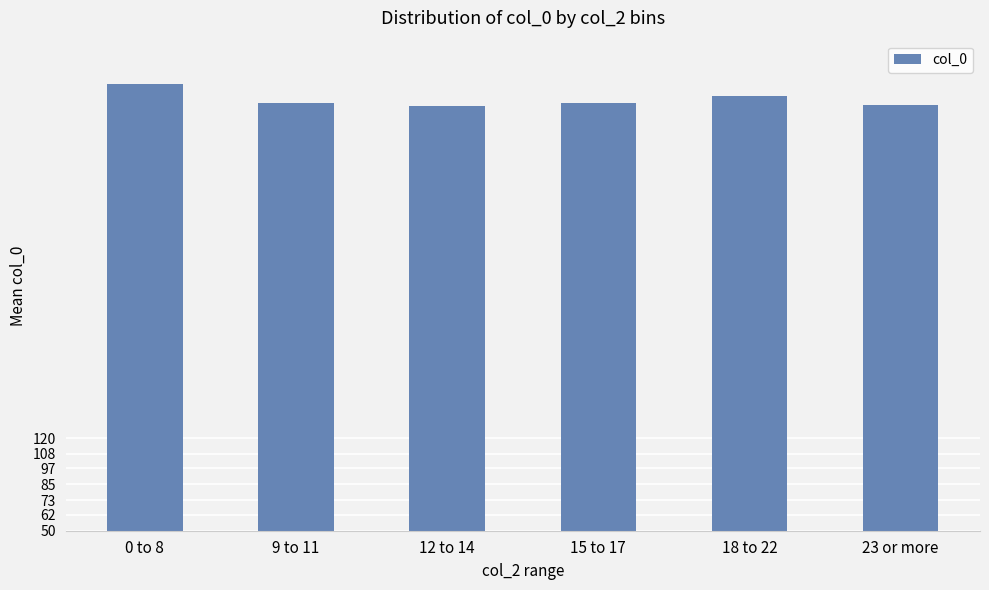

What is the difference between the maximum and minimum values?

16.3